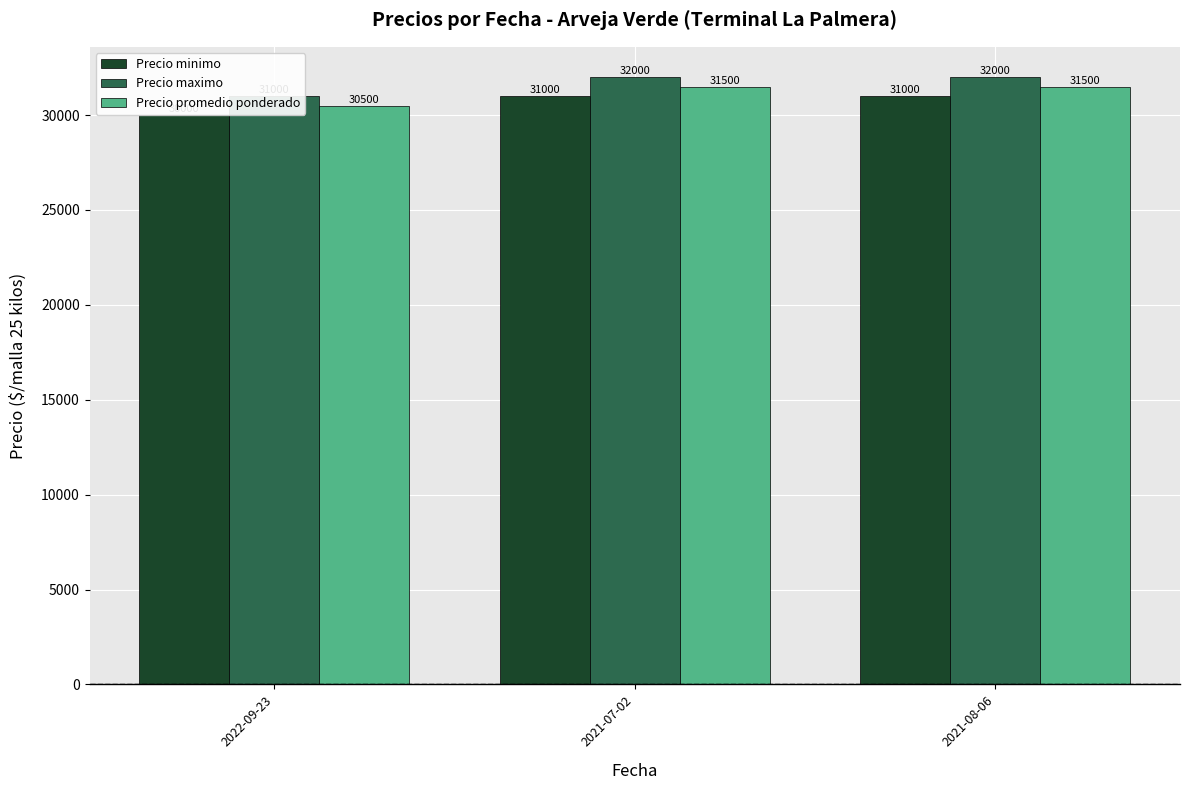

How many Precio minimo values are between 30000 and 31000?

3